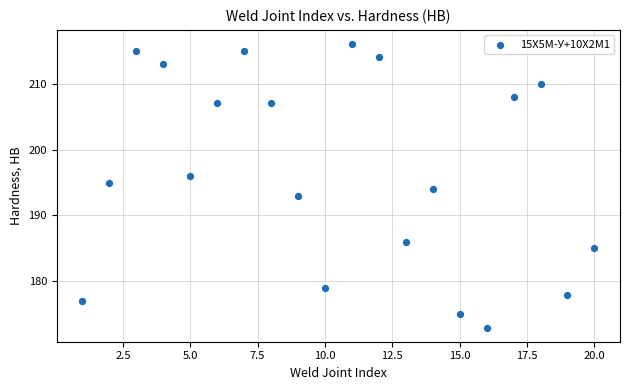

What is the range of X values (max minus min)?

19